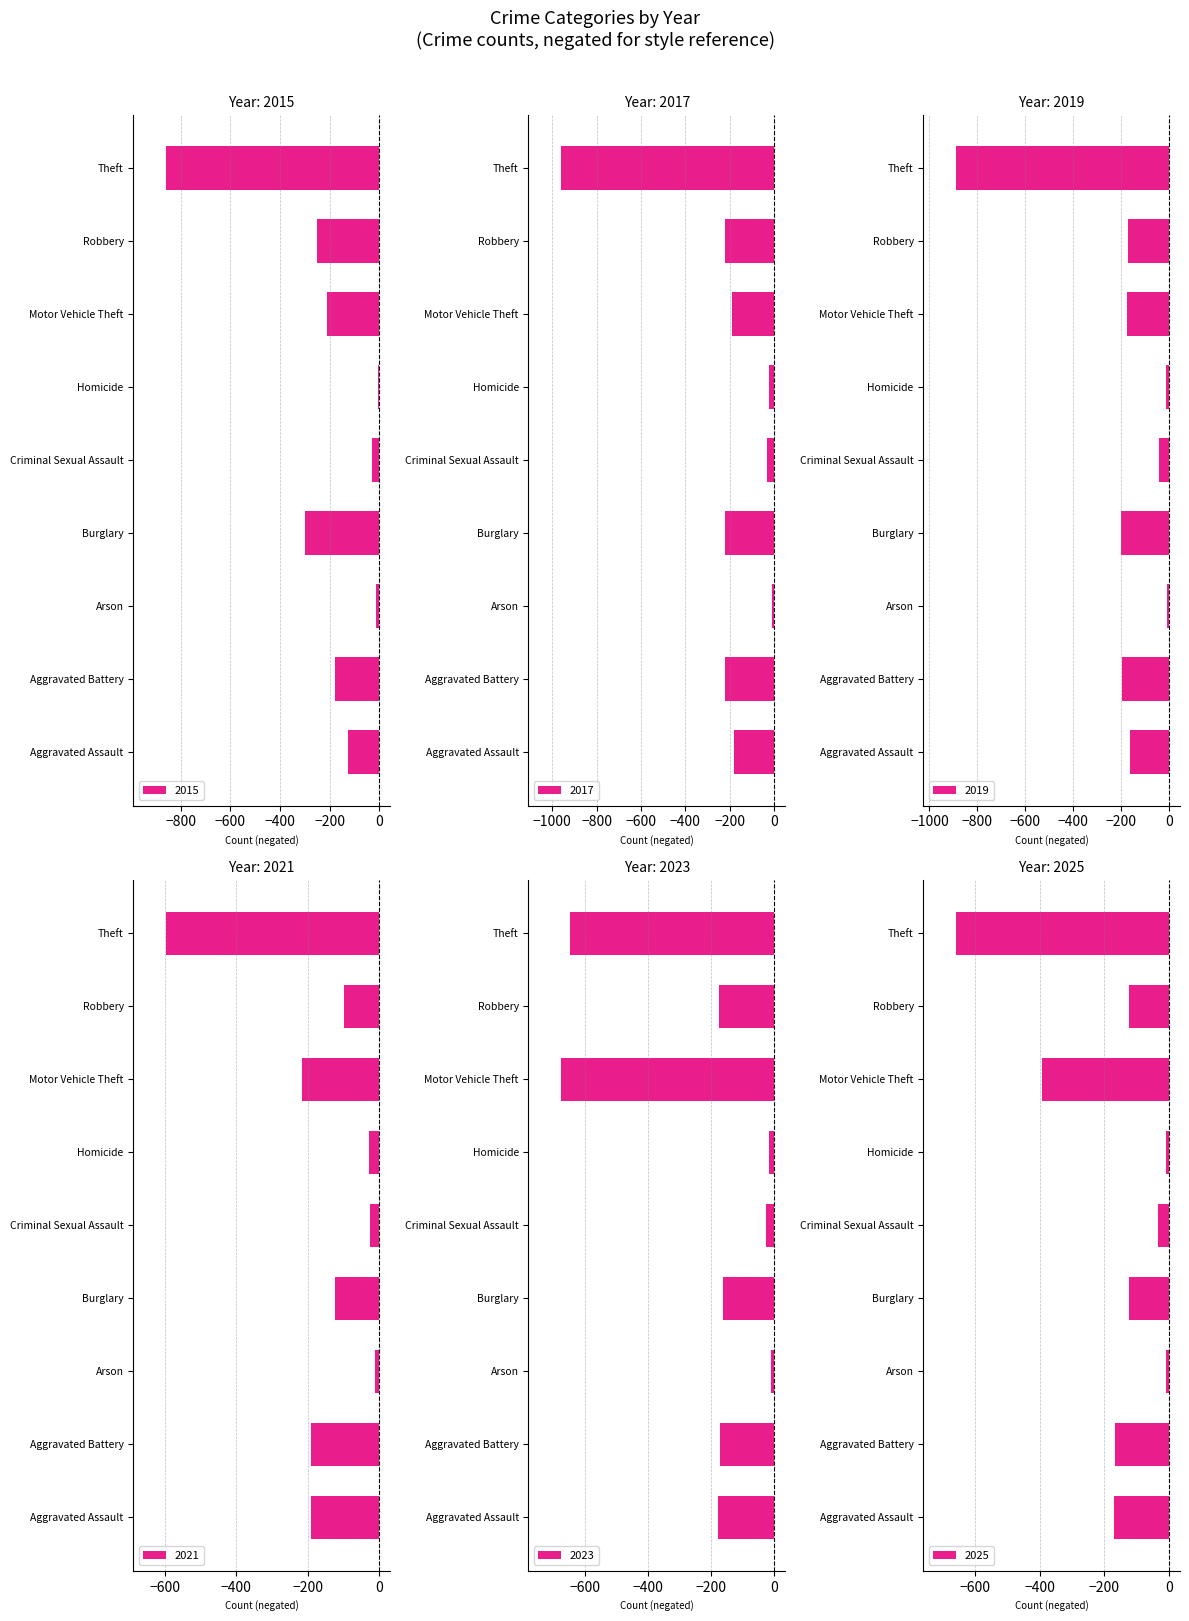

The value of 2021 at Aggravated Assault is -270. True or false?

False